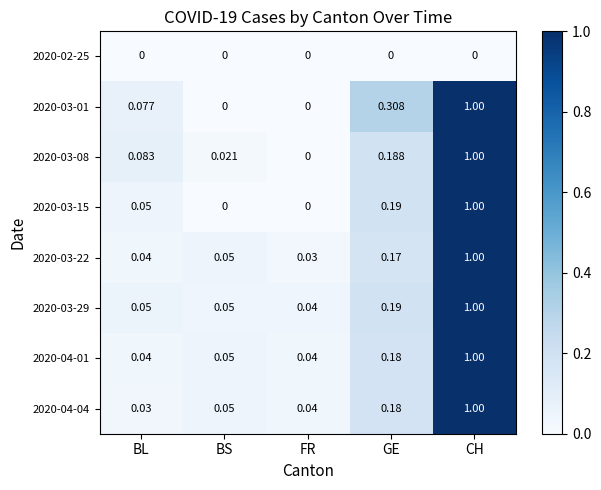

At which label is 2020-04-04 closest to 0?

BL